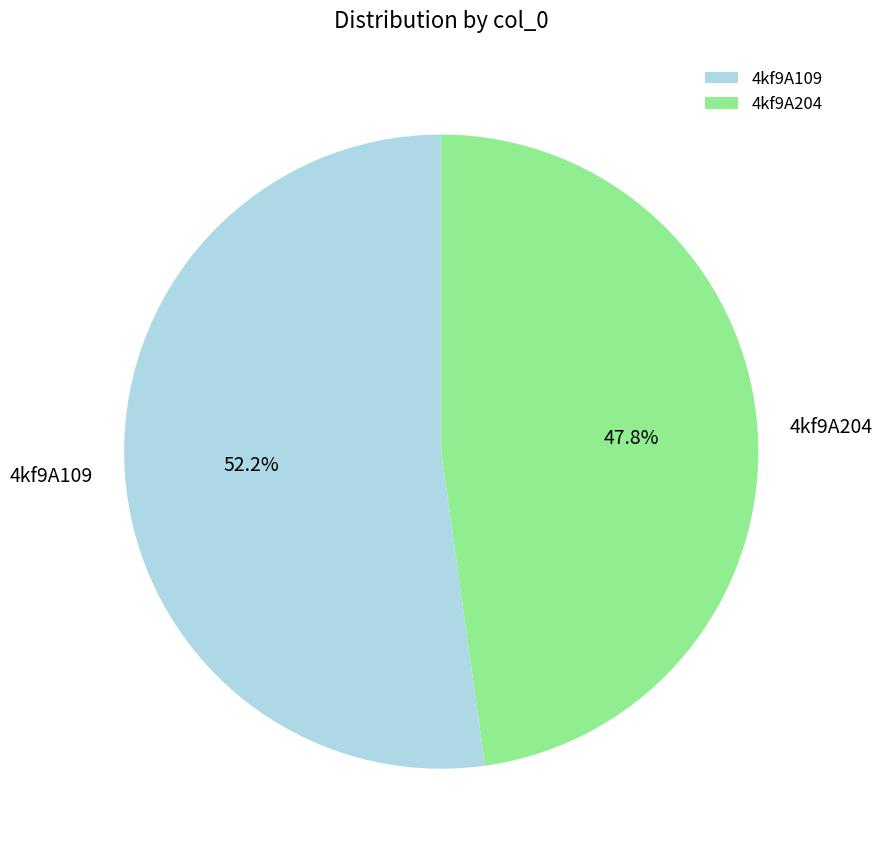

What is the majority slice?

4kf9A109